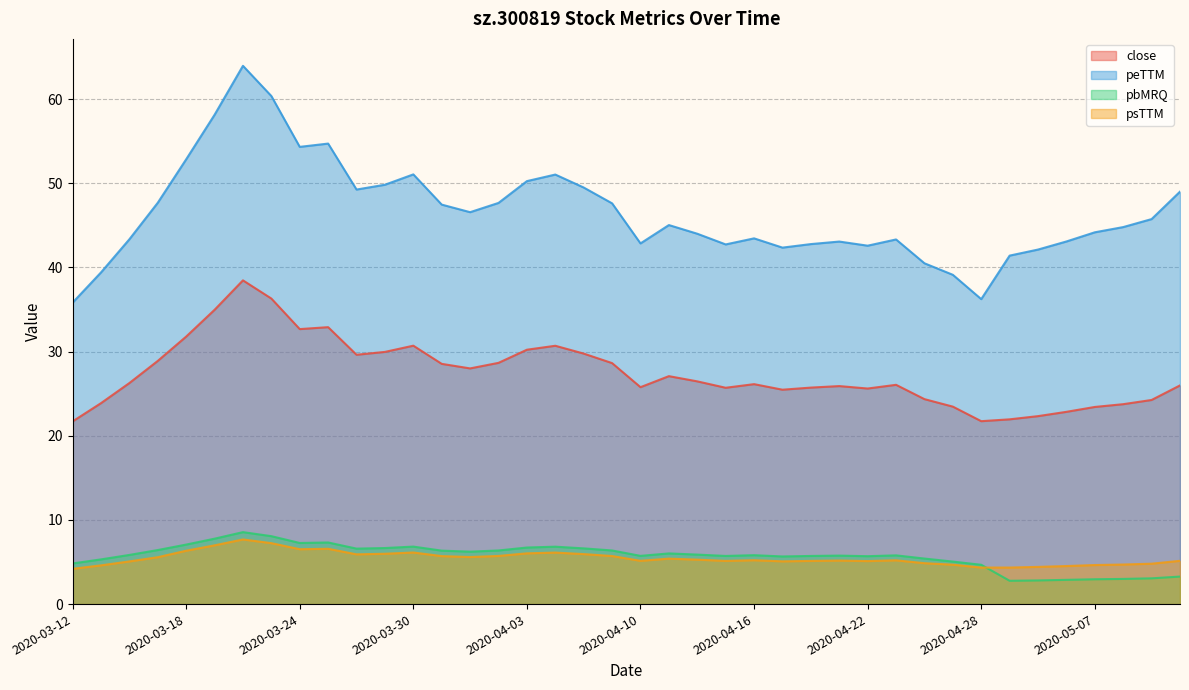

Between which two adjacent categories do pbMRQ and psTTM first intersect?

2020-04-28 and 2020-04-29